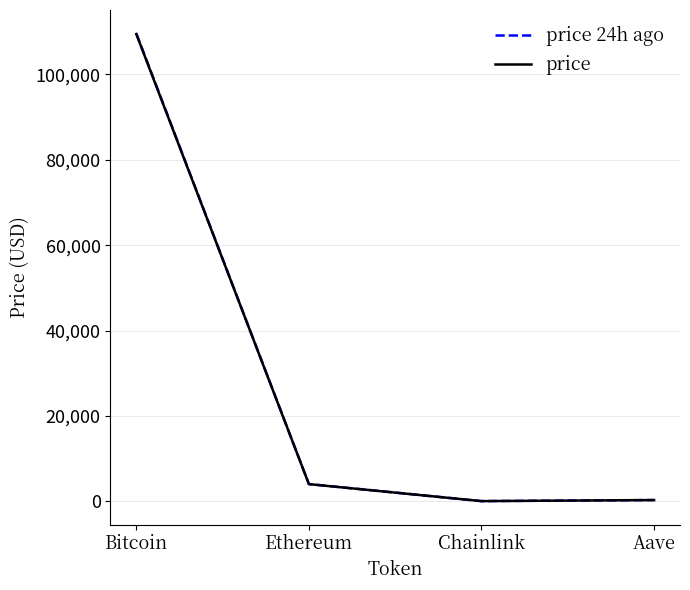

Is the value of price at Ethereum greater than the value of price 24h ago at Aave?

Yes